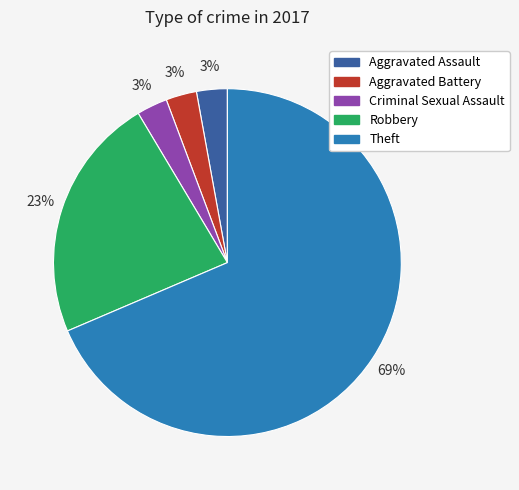

Is it true that Robbery is 36% of the pie?

False